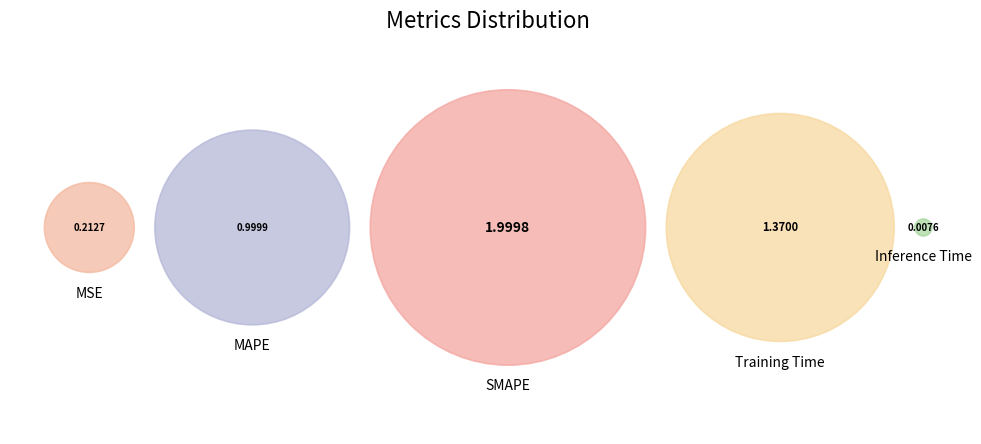

To the nearest percent, what portion does Training Time represent?

30%